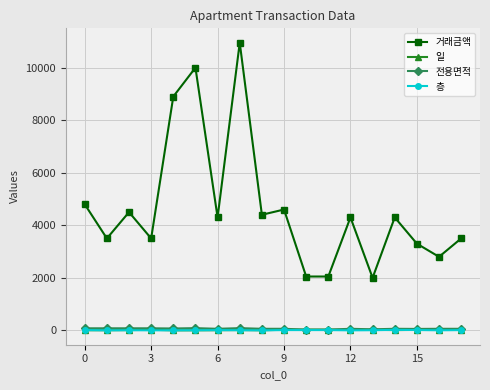

True or false: 전용면적 and 거래금액 cross at least once.

False